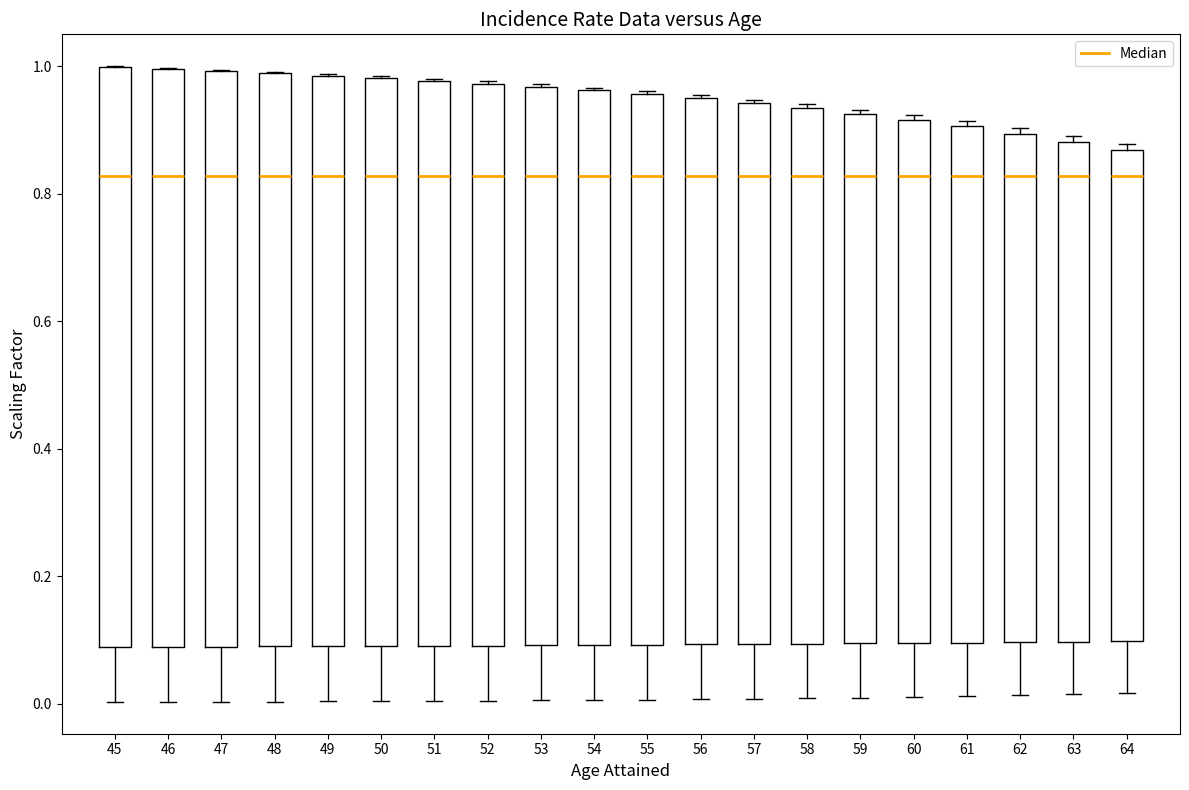

Reading left to right, read every box against the y-axis: the position of its median line, the range the box covers, and the ends of its whiskers. The values are not printed on the chart, so give them approximately, as read against the axis.

45: median 0.82, box 0.08 to 1.00, whiskers 0.00 to 1.00
46: median 0.82, box 0.08 to 1.00, whiskers 0.00 to 1.00
47: median 0.82, box 0.08 to 1.00, whiskers 0.00 to 1.00
48: median 0.82, box 0.08 to 0.98, whiskers 0.00 to 1.00
49: median 0.82, box 0.10 to 0.98, whiskers 0.00 to 0.98
50: median 0.82, box 0.10 to 0.98, whiskers 0.00 to 0.98
51: median 0.82, box 0.10 to 0.98, whiskers 0.00 to 0.98
52: median 0.82, box 0.10 to 0.98, whiskers 0.00 to 0.98
53: median 0.82, box 0.10 to 0.96, whiskers 0.00 to 0.98
54: median 0.82, box 0.10 to 0.96, whiskers 0.00 to 0.96
55: median 0.82, box 0.10 to 0.96, whiskers 0.00 to 0.96
56: median 0.82, box 0.10 to 0.94, whiskers 0.00 to 0.96
57: median 0.82, box 0.10 to 0.94, whiskers 0.00 to 0.94
58: median 0.82, box 0.10 to 0.94, whiskers 0.00 to 0.94 (just above the box's upper edge)
59: median 0.82, box 0.10 to 0.92, whiskers 0.00 to 0.94
60: median 0.82, box 0.10 to 0.92, whiskers 0.02 to 0.92 (just above the box's upper edge)
61: median 0.82, box 0.10 to 0.90, whiskers 0.02 to 0.92
62: median 0.82, box 0.10 to 0.90, whiskers 0.02 to 0.90 (just above the box's upper edge)
63: median 0.82, box 0.10 to 0.88, whiskers 0.02 to 0.90
64: median 0.82, box 0.10 to 0.86, whiskers 0.02 to 0.88